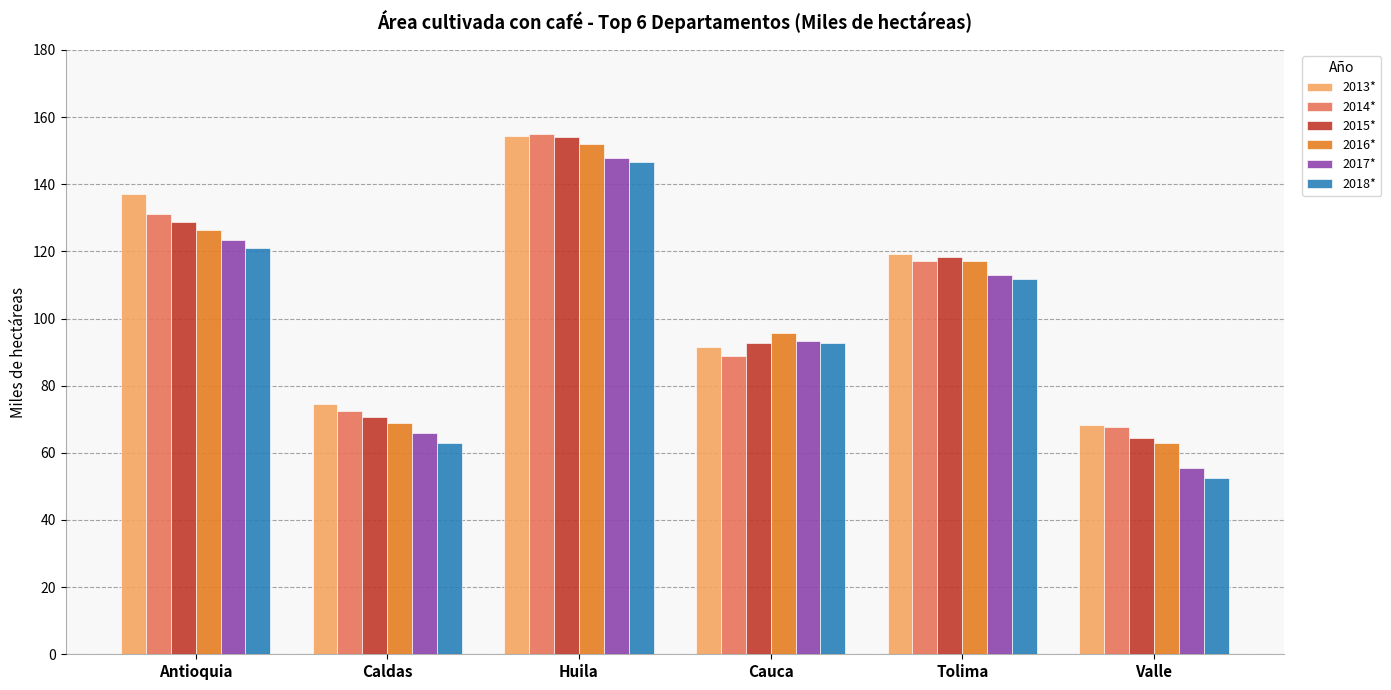

What is the difference between the 2018* values at Cauca and Caldas?

29.5